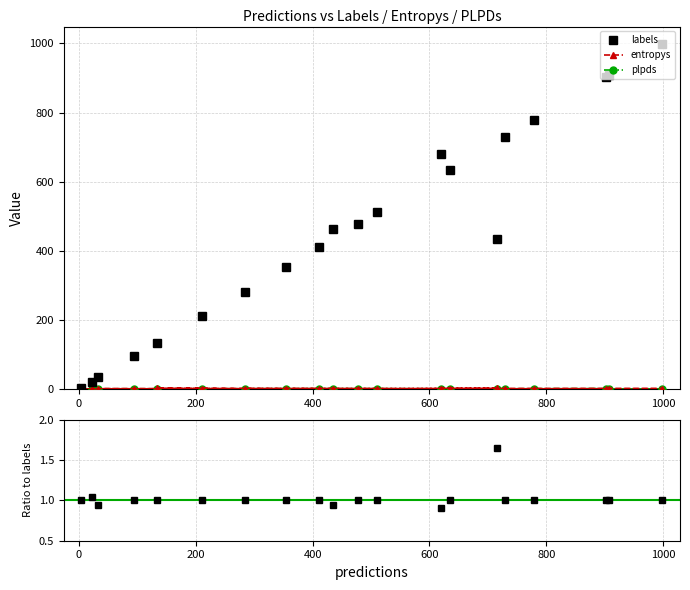

Which series has the largest total across all categories?

labels